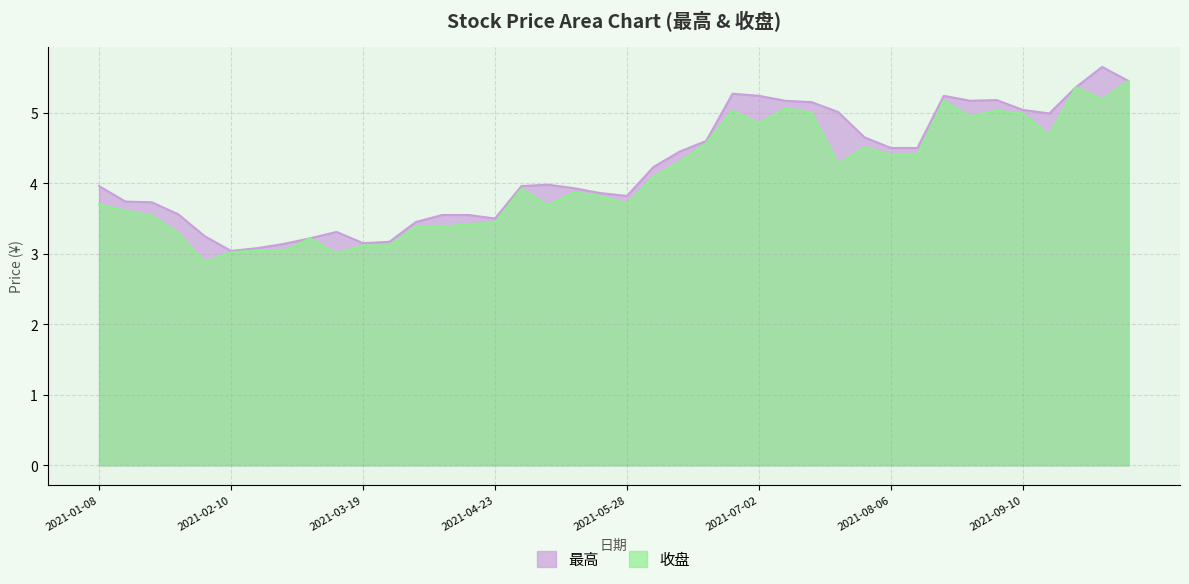

True or false: 收盘 and 最高 cross at least once.

False